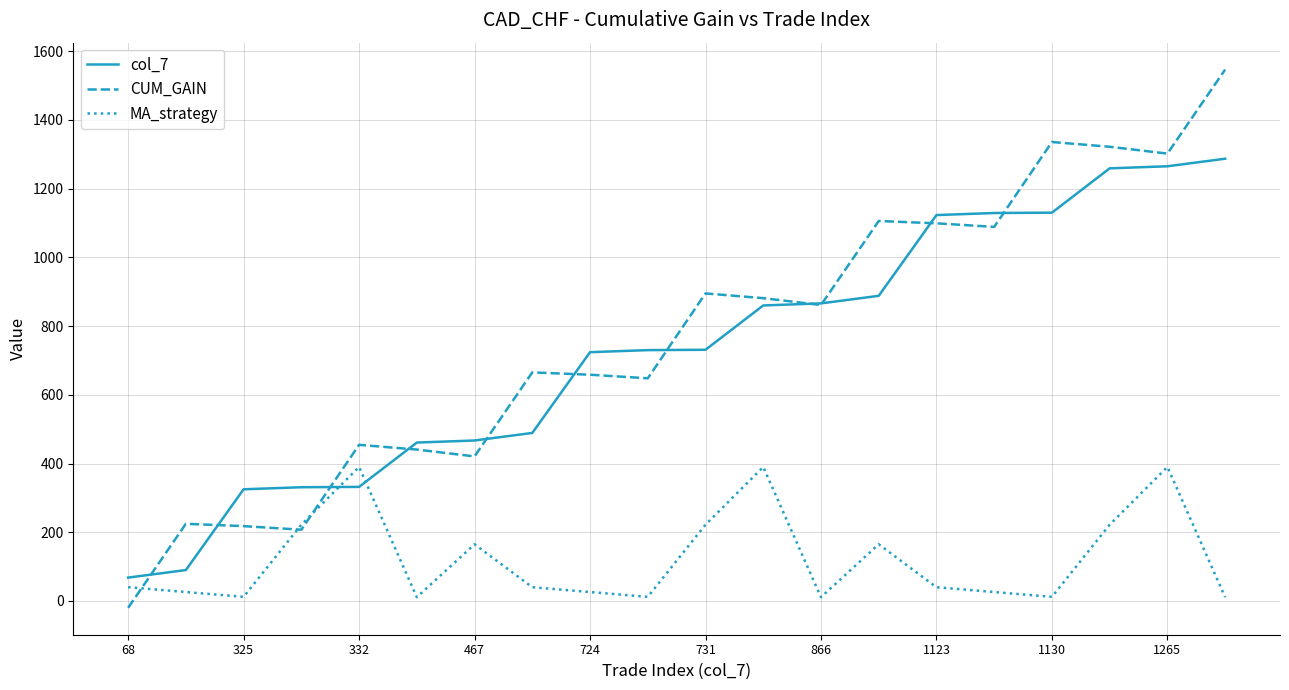

What is the maximum value shown in the chart?

1546.4